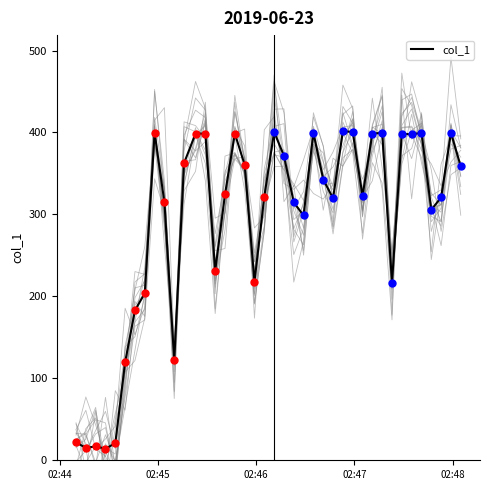

What is the maximum value for col_1?

401.6